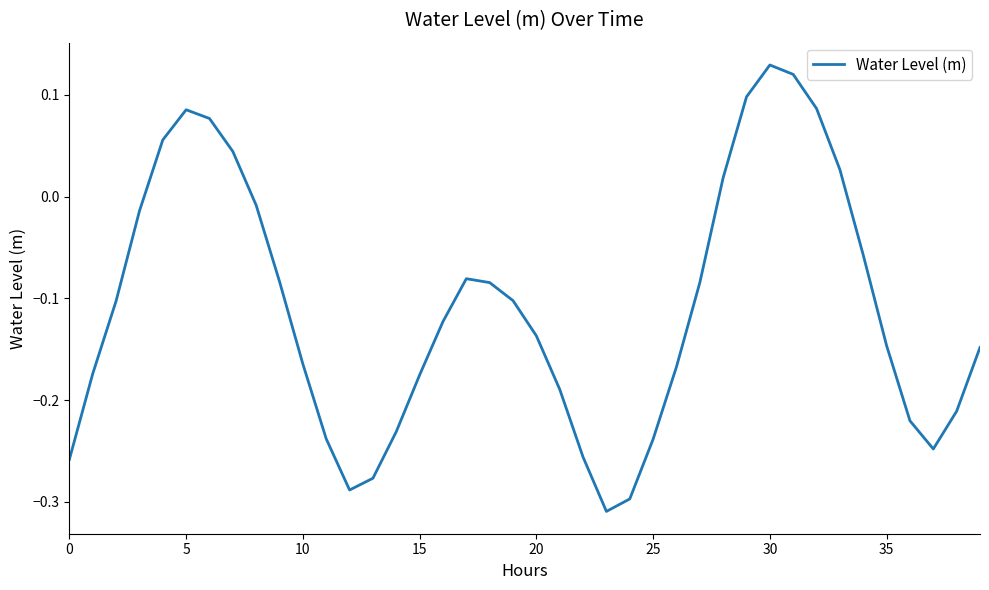

What is the difference between the maximum and minimum values?

0.4